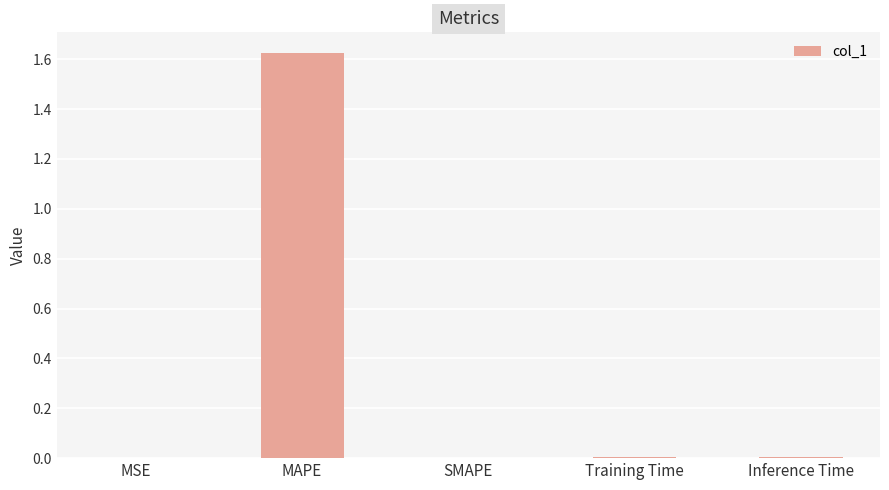

Count the number of categories in the chart.

5